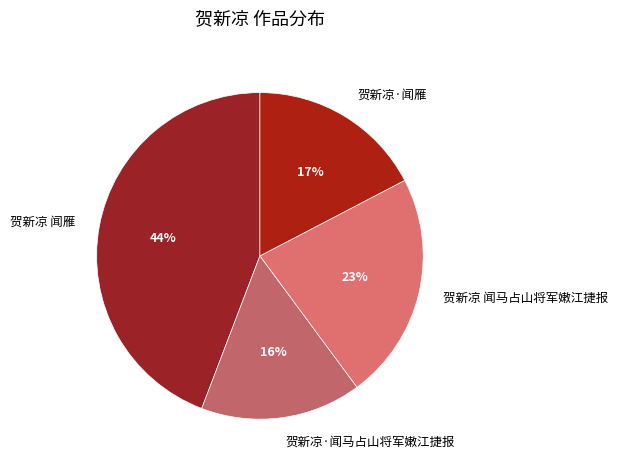

Which category has the biggest portion of the pie?

贺新凉 闻雁